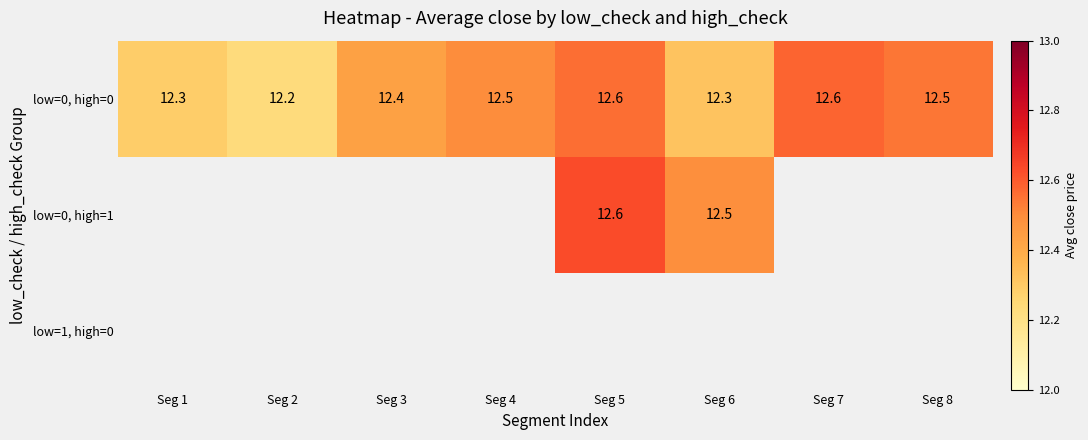

Which series changed the most between Seg 4 and Seg 5?

low=0, high=0